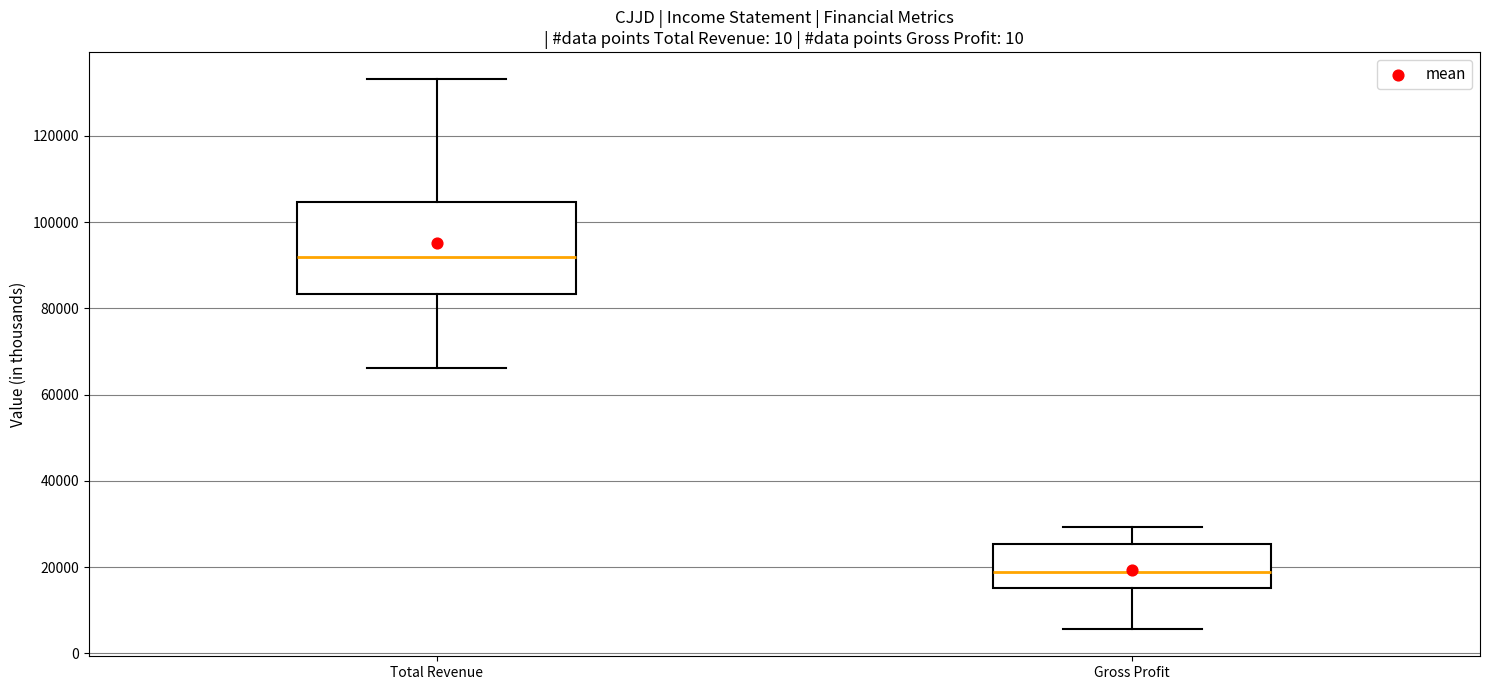

Reading left to right, read every box against the y-axis: the position of its median line, the range the box covers, and the ends of its whiskers. The values are not printed on the chart, so give them approximately, as read against the axis.

Total Revenue: median 92000, box 84000 to 104000, whiskers 66000 to 134000
Gross Profit: median 18000, box 16000 to 26000, whiskers 6000 to 30000